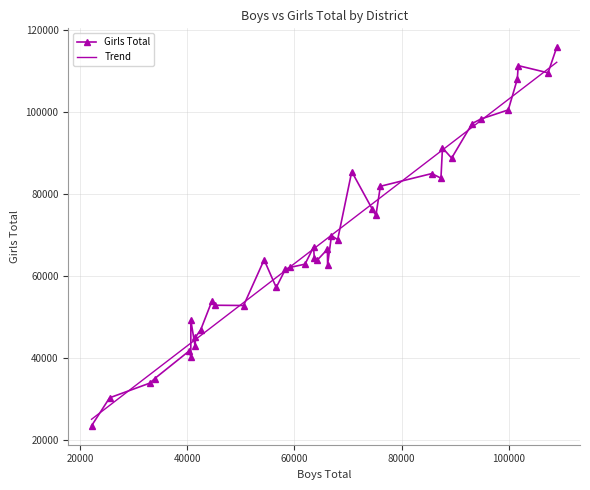

Reading right to left, what are all the values shown in this chart?

Boys Total: SHAHDOL=87654	SEONI=61966	SEHORE=45112	SATNA=101639	SAGAR=107379	REWA=101807	RATLAM=63560	RAJGARH=70702	RAISEN=59255	PANNA=64264	NEEMUCH=25460	NARSINGHPUR=40338	MORENA=85657	MANDSAUR=40639	MANDLA=56592	KHARGONE=94808	KHANDWA=63713	JHABUA=87369	JABALPUR=66160	INDORE=44542	HOSHANGABAD=41502	HARDA=22083	GWALIOR=58320	GUNA=76051	DINDORI=41439	DHAR=109004	DEWAS=54328	DATIA=40631	DAMOH=68067	CHHINDWARA=89365	CHHATARPUR=99951	BURHANPUR=33869	BHOPAL=42482	BHIND=74543	BETUL=75217	BARWANI=93196	BALAGHAT=66914	ASHOKNAGAR=50493	ANUPPUR=32997	ALIRAJPUR=66186
Girls Total: SHAHDOL=91234	SEONI=62848	SEHORE=52831	SATNA=108013	SAGAR=109534	REWA=111292	RATLAM=66983	RAJGARH=85428	RAISEN=62089	PANNA=63844	NEEMUCH=30249	NARSINGHPUR=41692	MORENA=84954	MANDSAUR=49133	MANDLA=57172	KHARGONE=98253	KHANDWA=64379	JHABUA=83838	JABALPUR=66495	INDORE=53749	HOSHANGABAD=45045	HARDA=23420	GWALIOR=61635	GUNA=81854	DINDORI=42810	DHAR=115771	DEWAS=63913	DATIA=40263	DAMOH=68825	CHHINDWARA=88731	CHHATARPUR=100492	BURHANPUR=34926	BHOPAL=46847	BHIND=76272	BETUL=74744	BARWANI=97160	BALAGHAT=69833	ASHOKNAGAR=52768	ANUPPUR=33844	ALIRAJPUR=62650